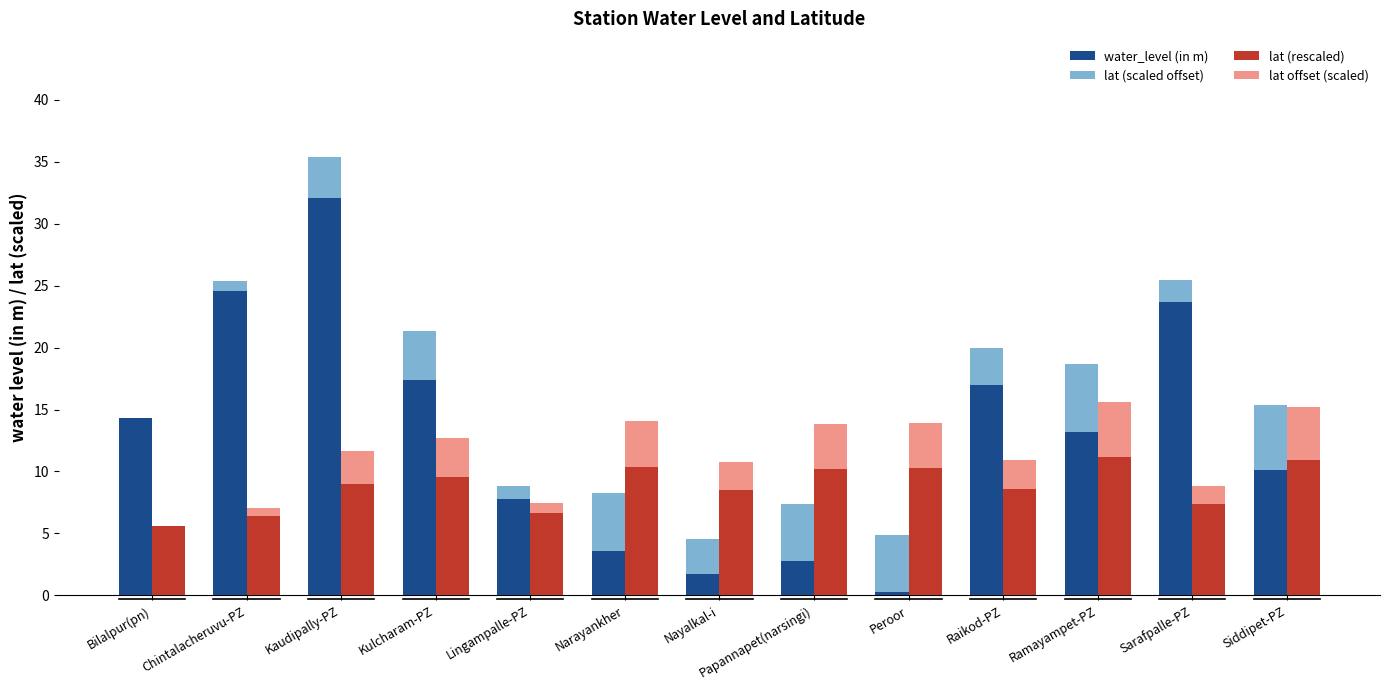

What is the difference between the second highest and second lowest values in the lat (rescaled) series?

4.5